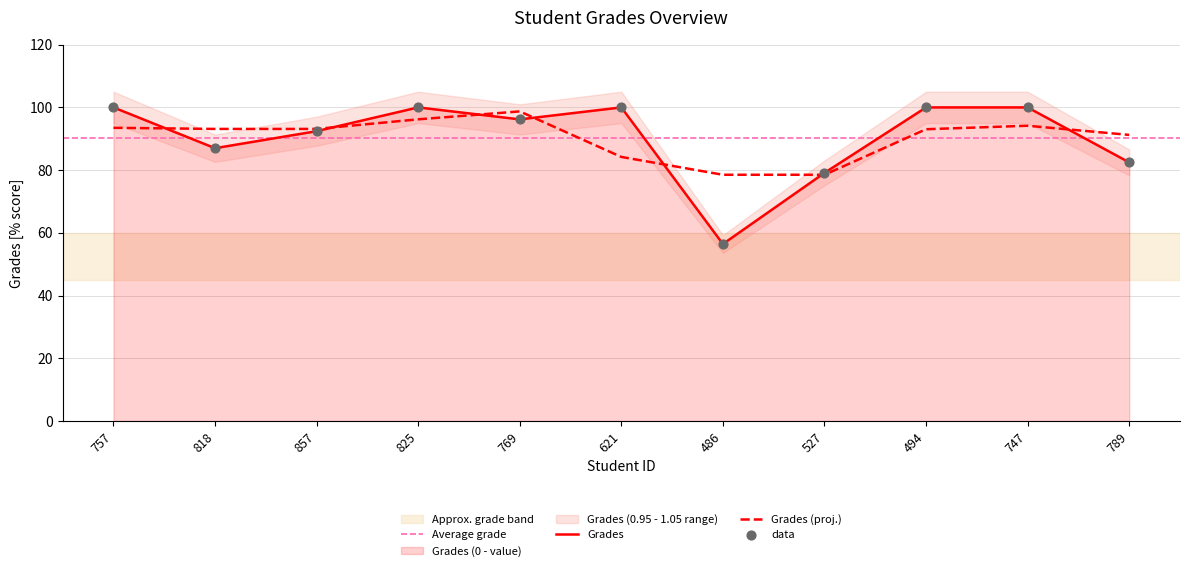

Approximately how many times larger is the value at 486 compared to 857?

0.6